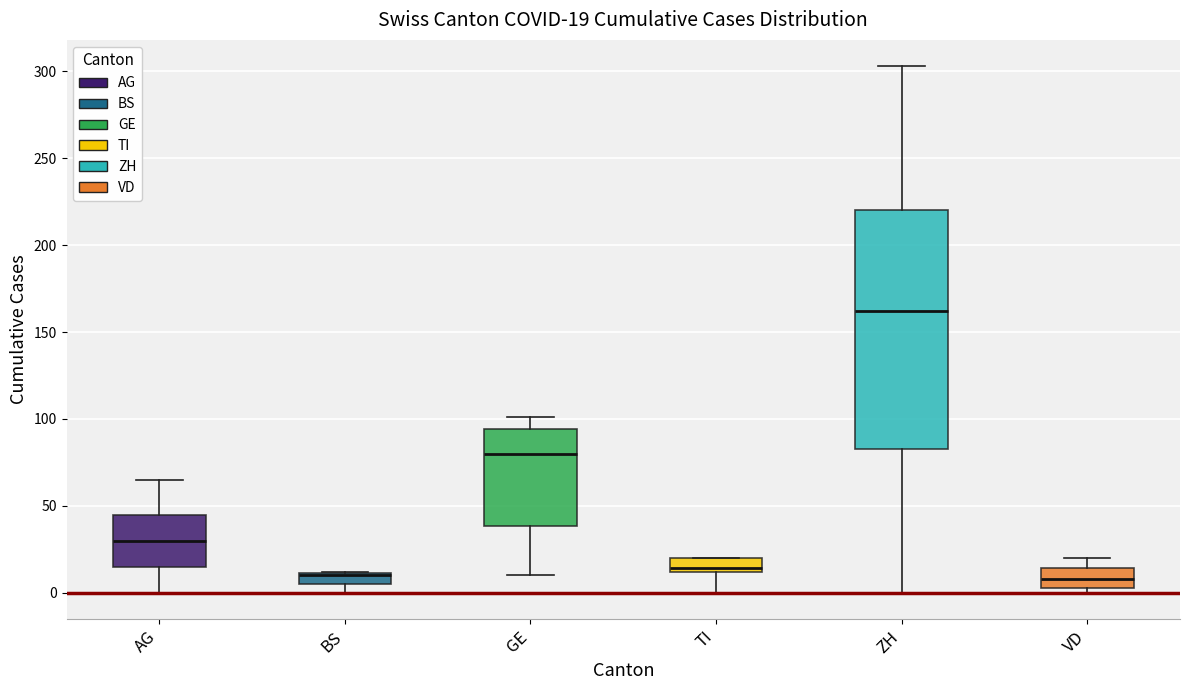

Which box is the tallest, from its lower edge to its upper edge?

ZH